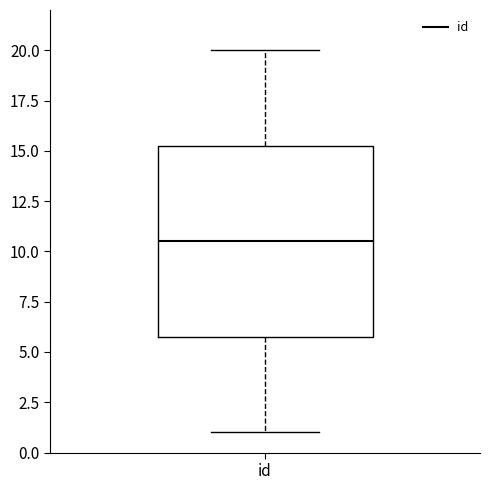

Read this box plot against the y-axis: the position of the median line, the range covered by the box, and the ends of both whiskers. The values are not printed on the chart, so give them approximately, as read against the axis.

median 10.5, box 6.0 to 15.5, whiskers 1.0 to 20.0